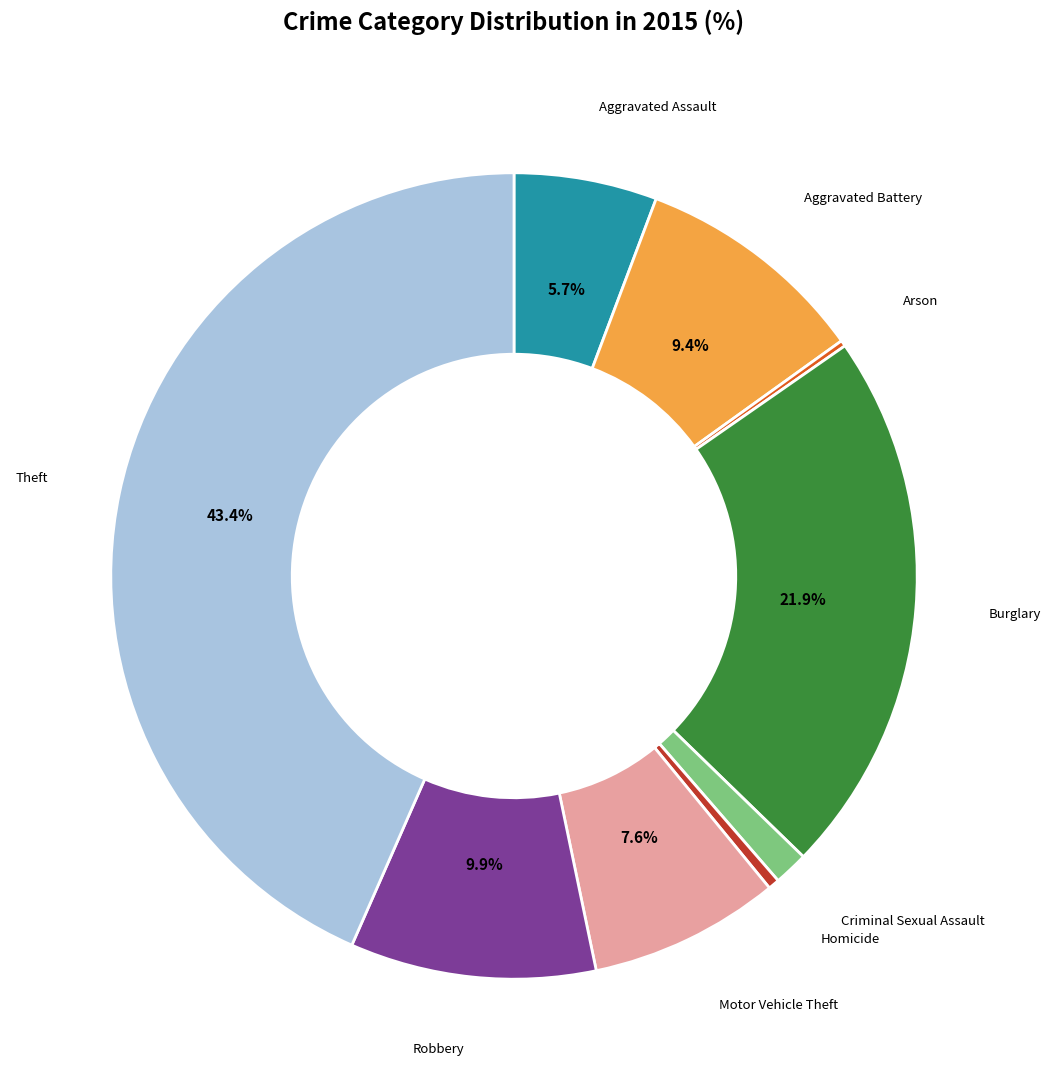

The Homicide slice represents 0% of the pie. True or false?

True